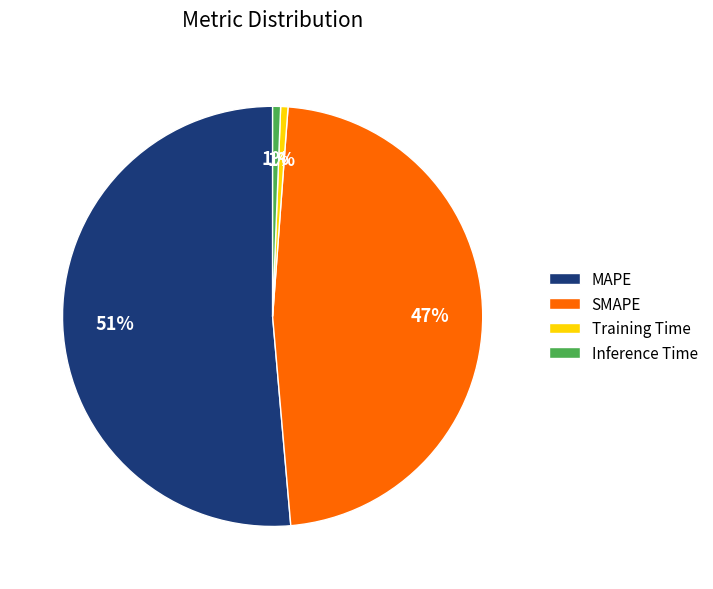

To the nearest percent, what portion does SMAPE represent?

47%